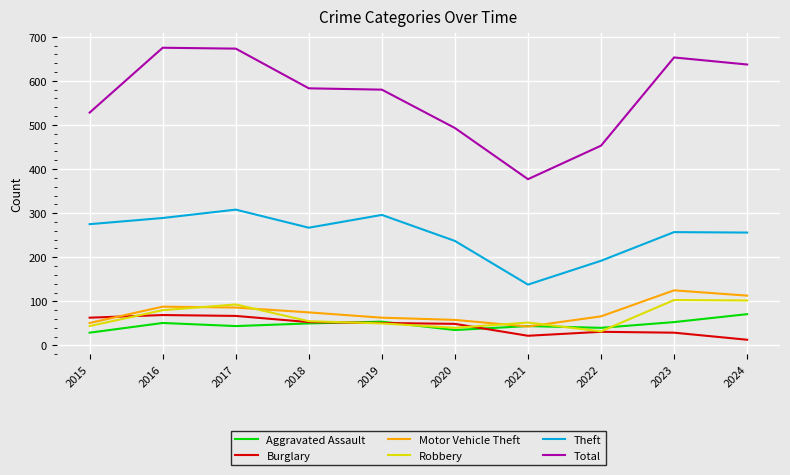

The Aggravated Assault series shows 54 at 2019. True or false?

True